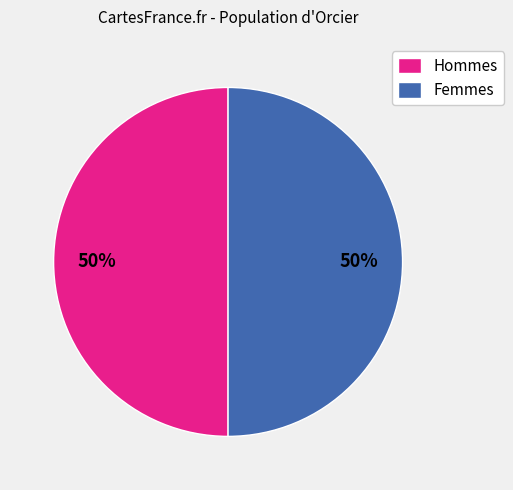

To the nearest percent, what percentage of the pie is Femmes?

50%